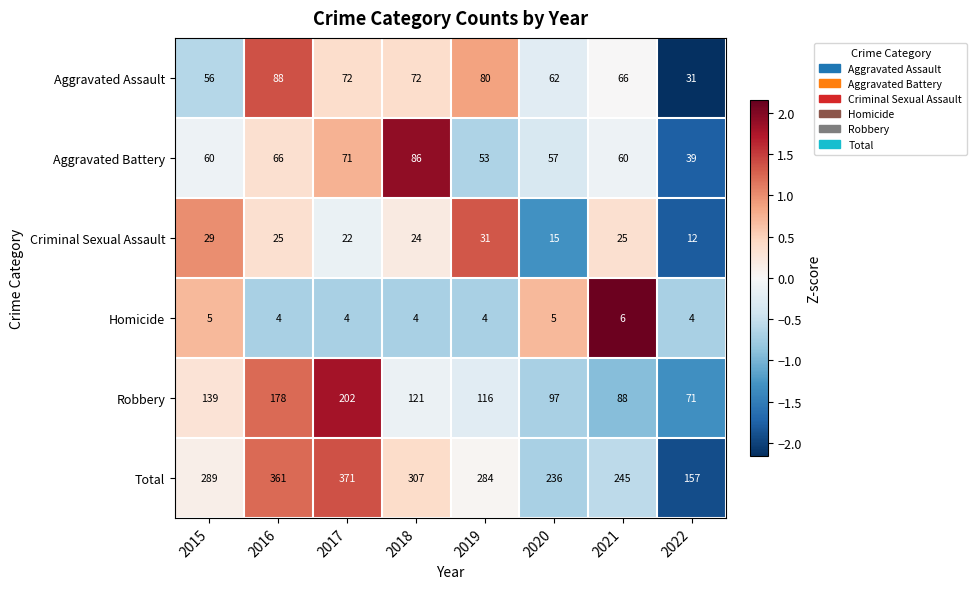

What is the difference between the maximum and second lowest values in the Aggravated Assault series?

32